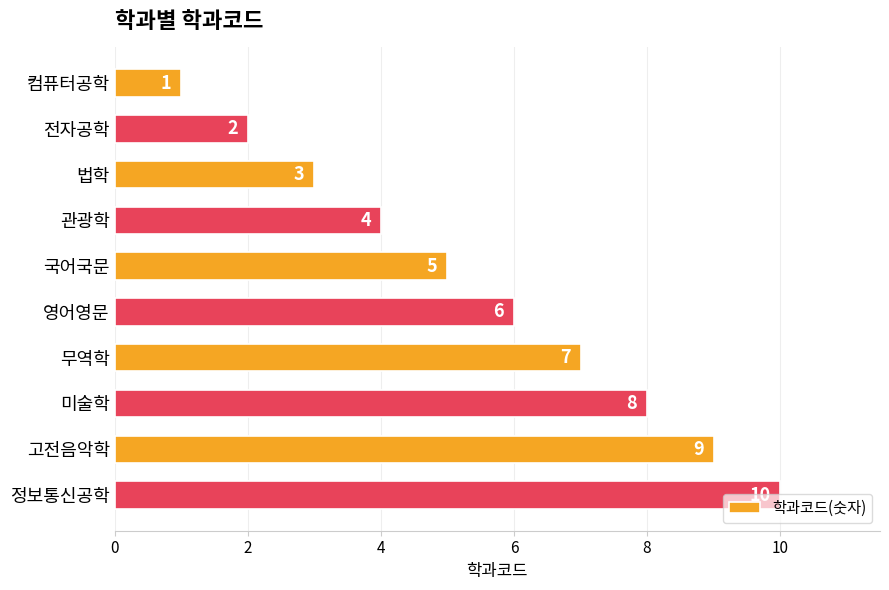

What is the minimum value shown in the chart?

1